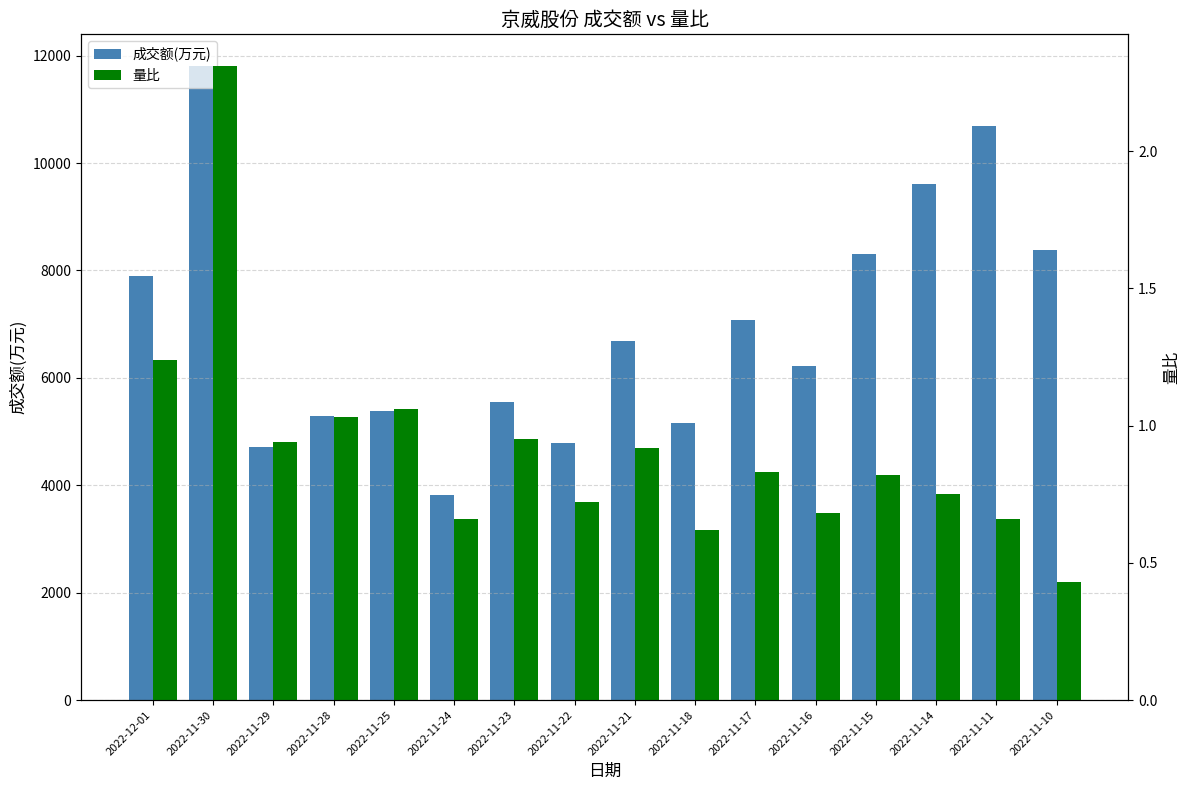

At how many categories does at least one series exceed 9908?

2